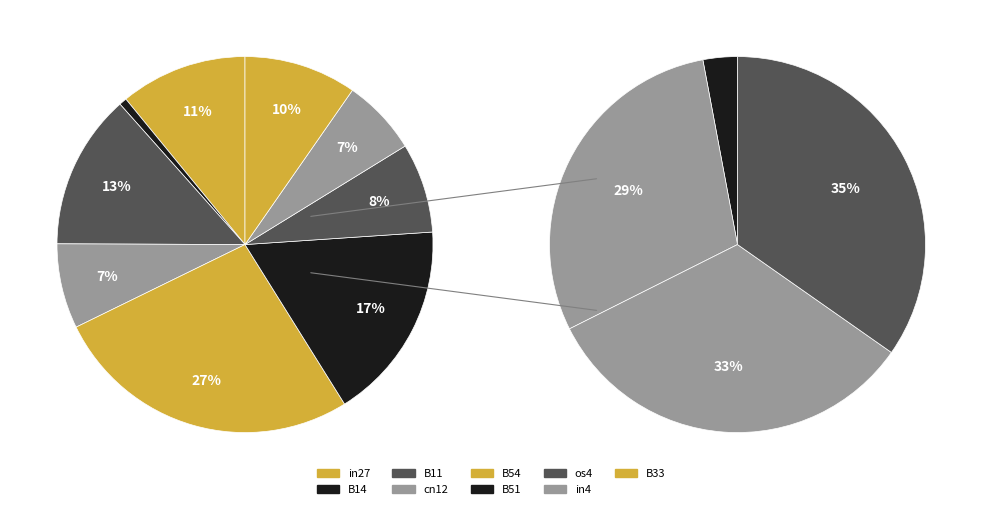

Is the sum of in27 and in4 greater than half?

No